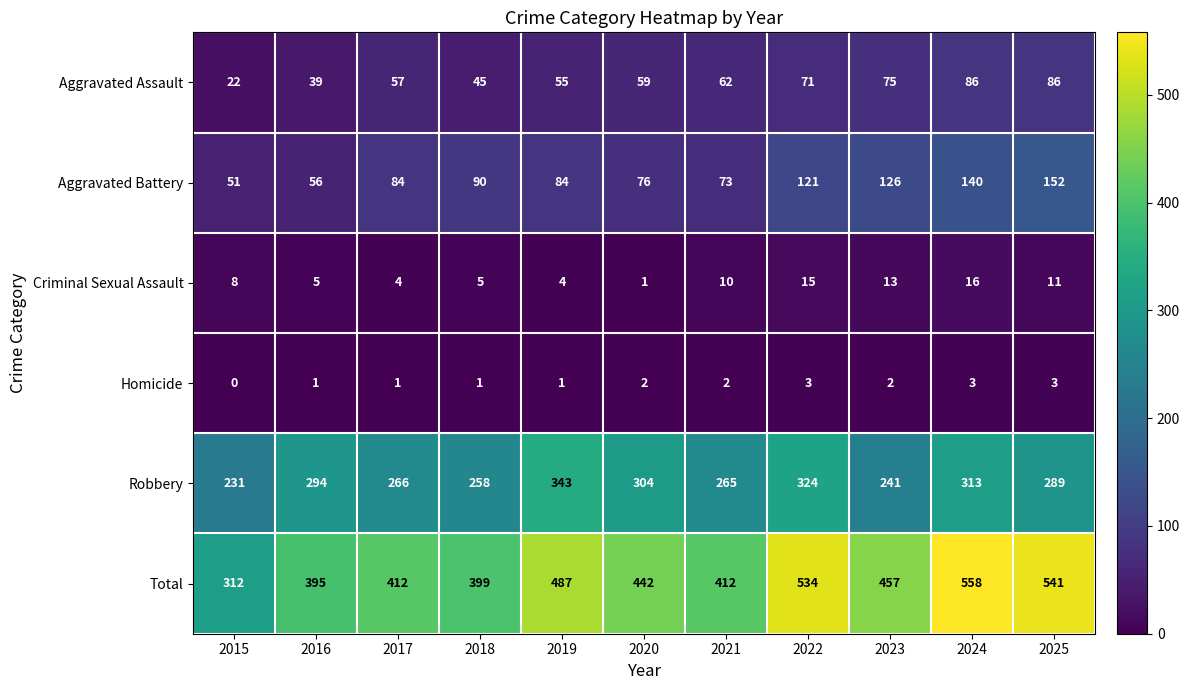

What is the sum of the Homicide values at 2018 and 2021?

3